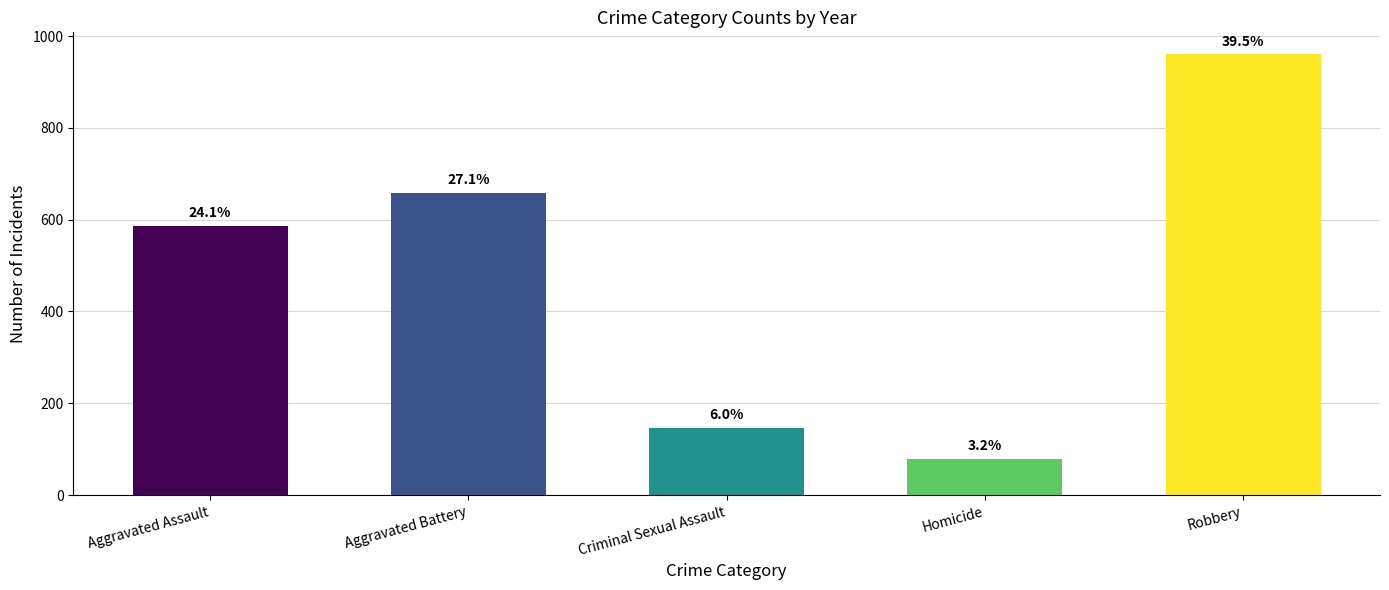

Reading right to left, extract all data points from this chart.

Robbery=960	Homicide=79	Criminal Sexual Assault=147	Aggravated Battery=659	Aggravated Assault=587